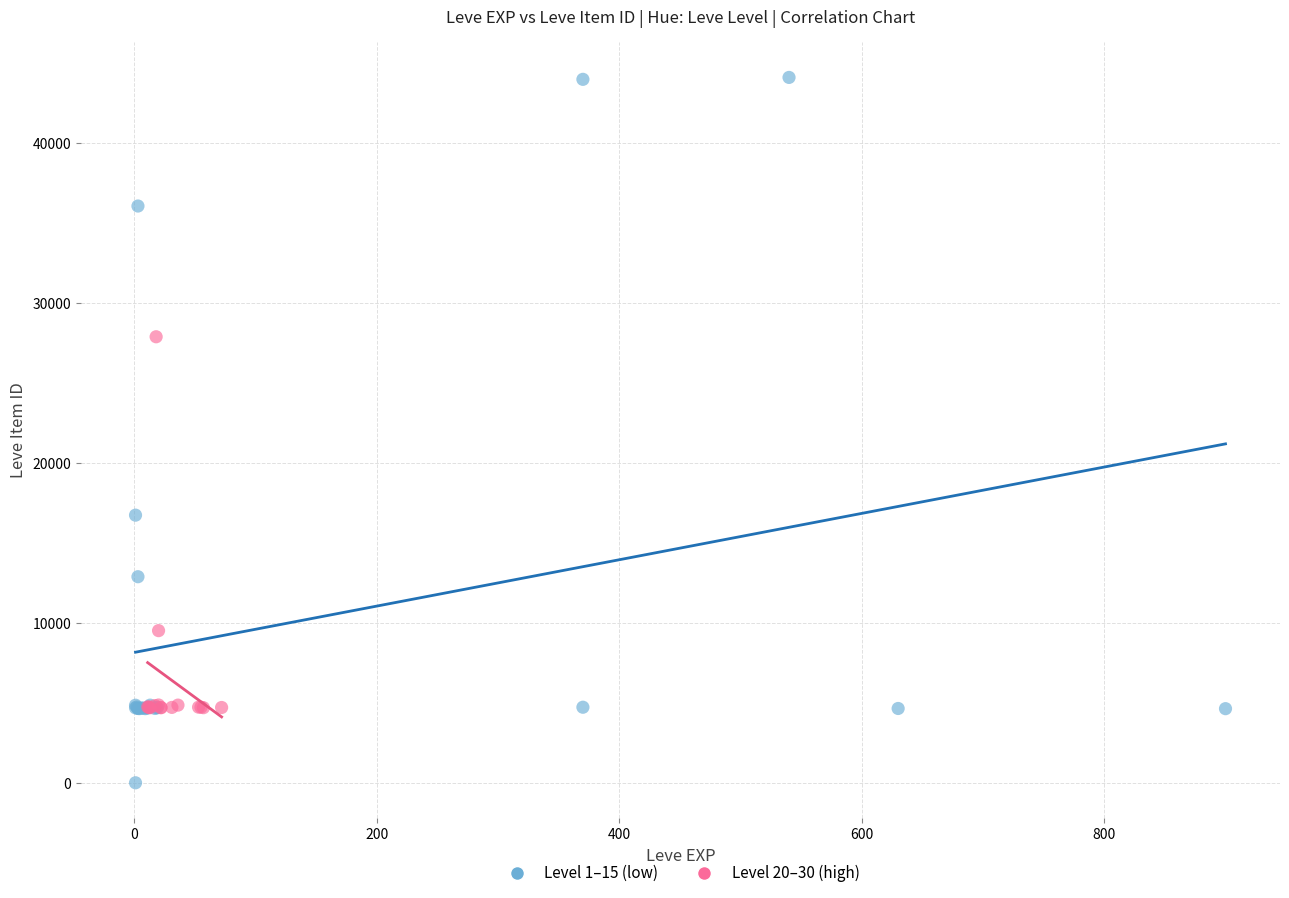

Which series contains the highest Y value?

Level 1–15 (low)